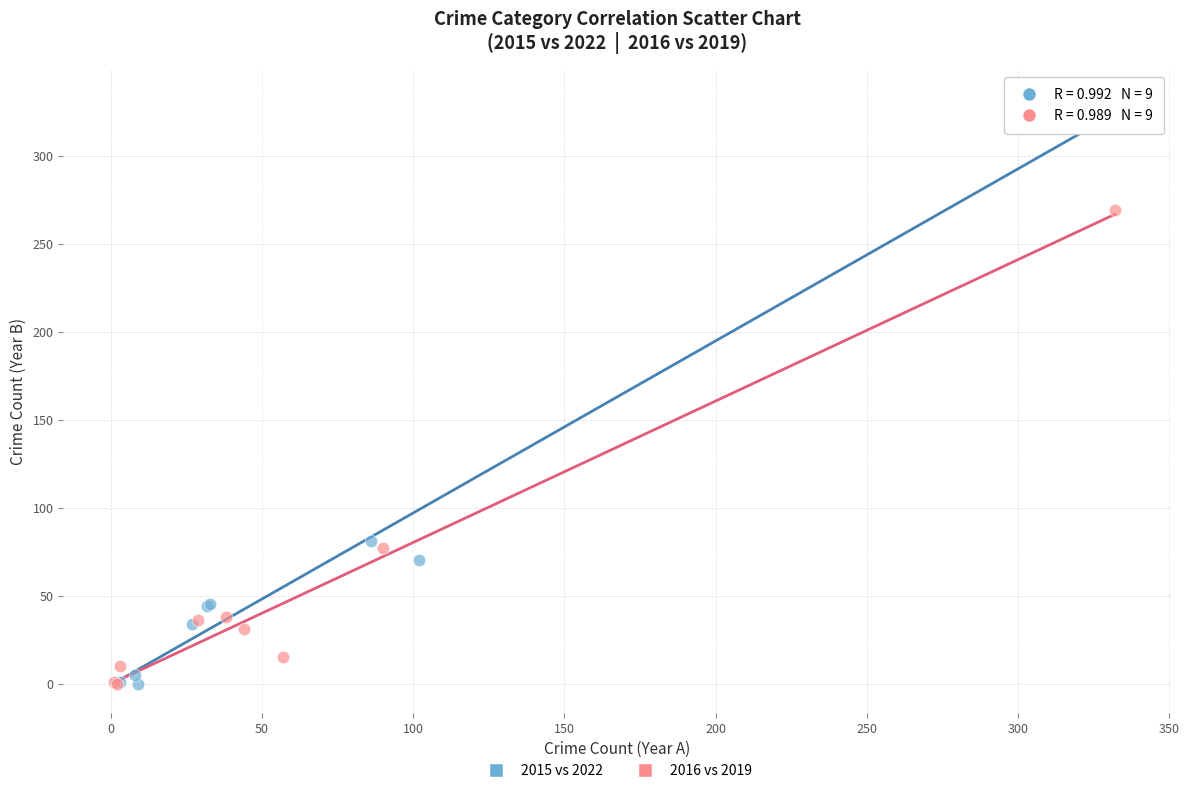

Which series has the largest Y range (max minus min)?

2015 vs 2022